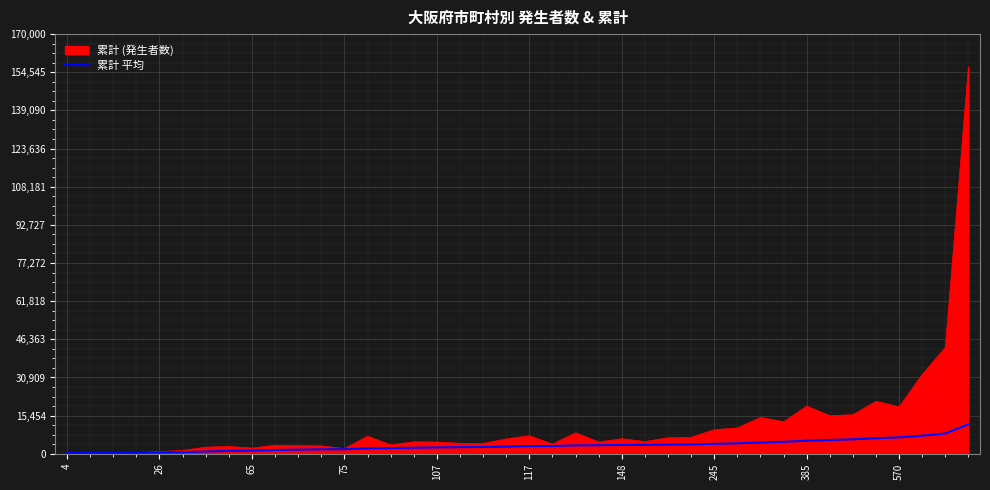

What is the smallest value displayed?

287.0